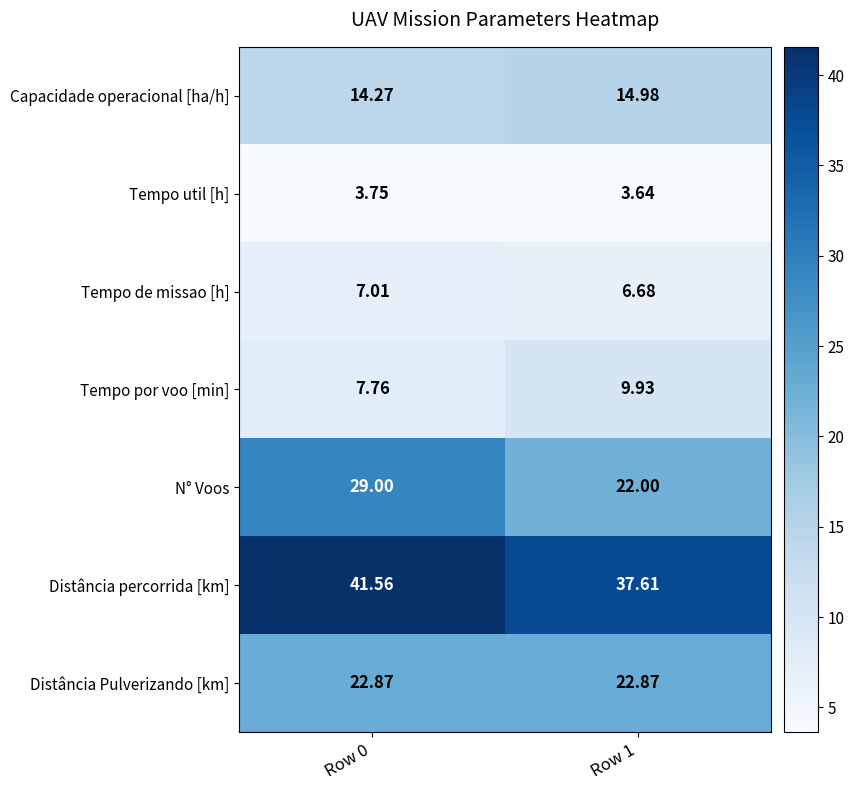

Is the value of Tempo de missao [h] at Row 0 greater than the value of Distância percorrida [km] at Row 0?

No